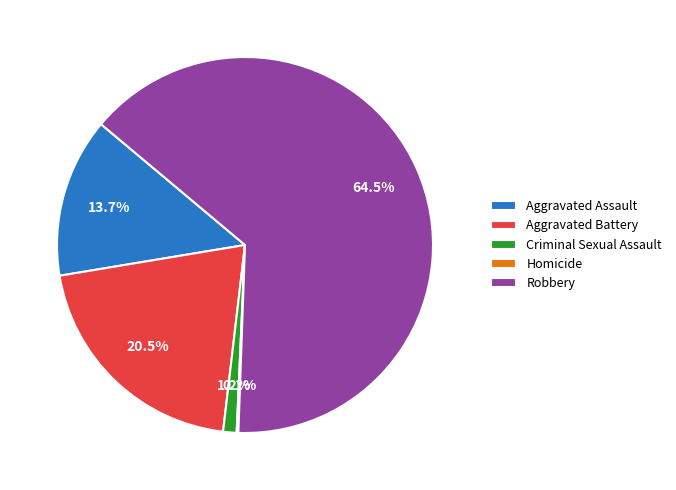

Approximately how many times larger is the value at Aggravated Battery compared to Aggravated Assault?

1.5